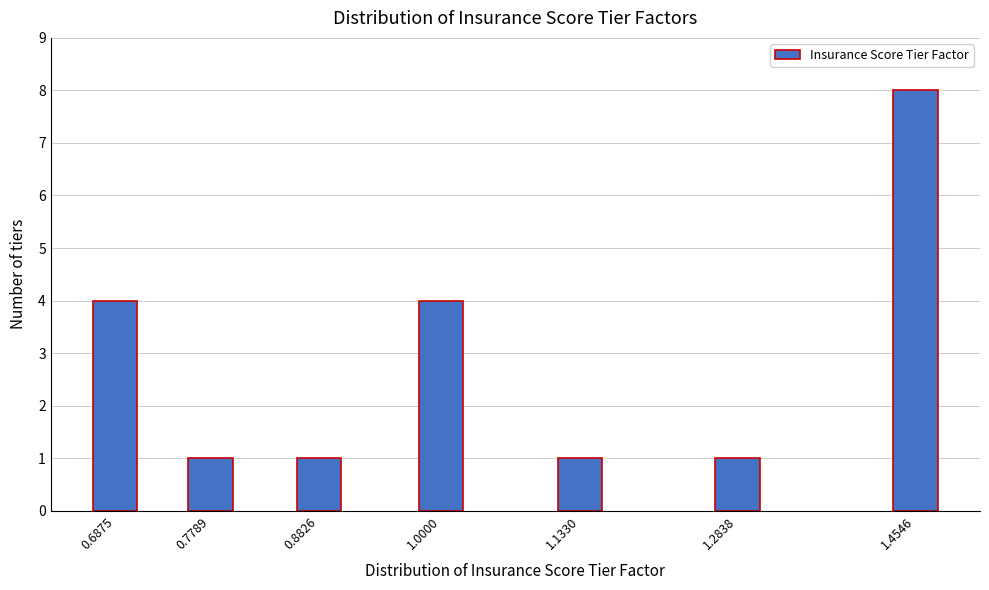

Reading left to right, transcribe all the data shown in this chart.

0.6875=4	0.7789=1	0.8826=1	1.0000=4	1.1330=1	1.2838=1	1.4546=8